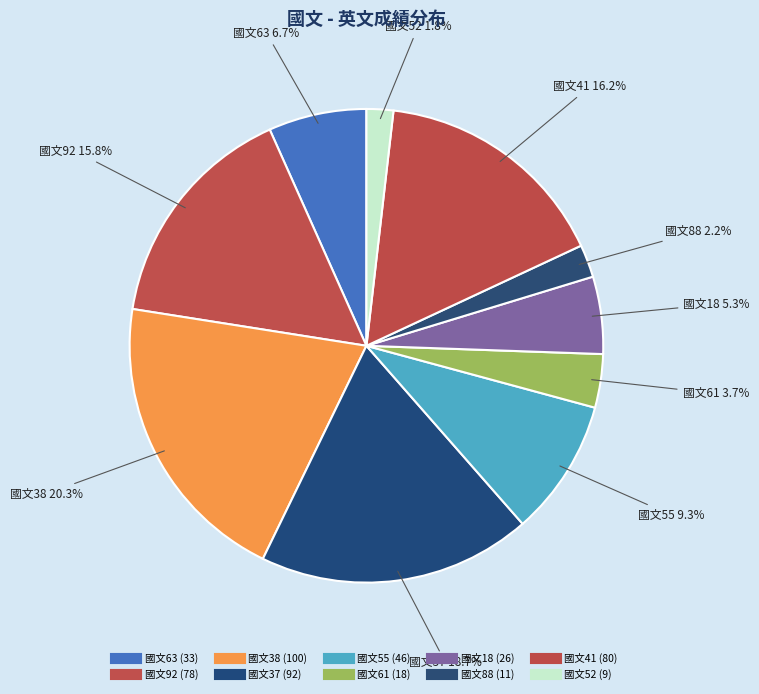

Count the number of slices in the pie.

10